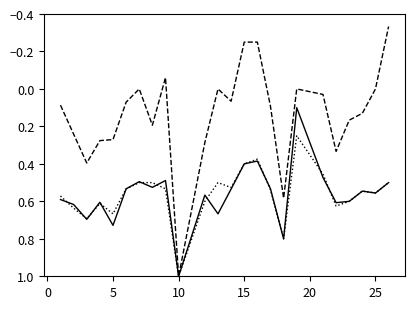

What is the maximum value shown in the chart?

1.0